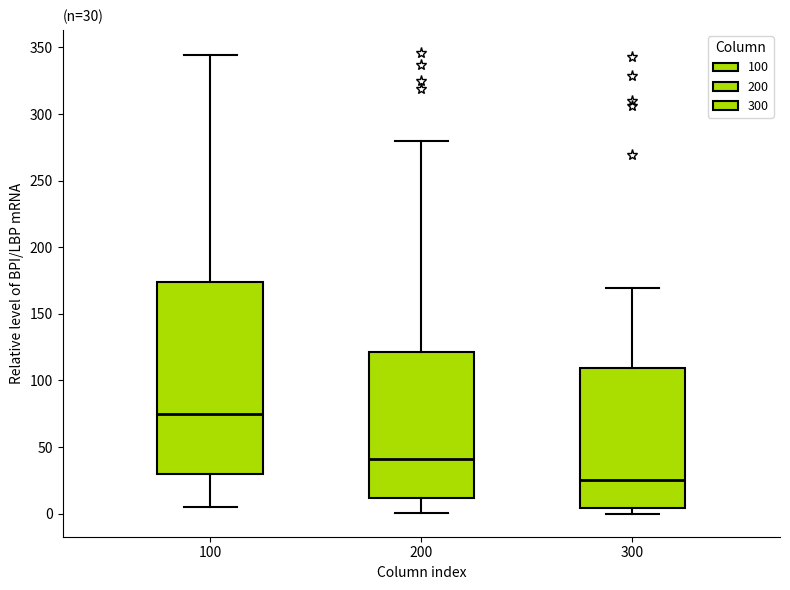

Which box is the tallest, from its lower edge to its upper edge?

100